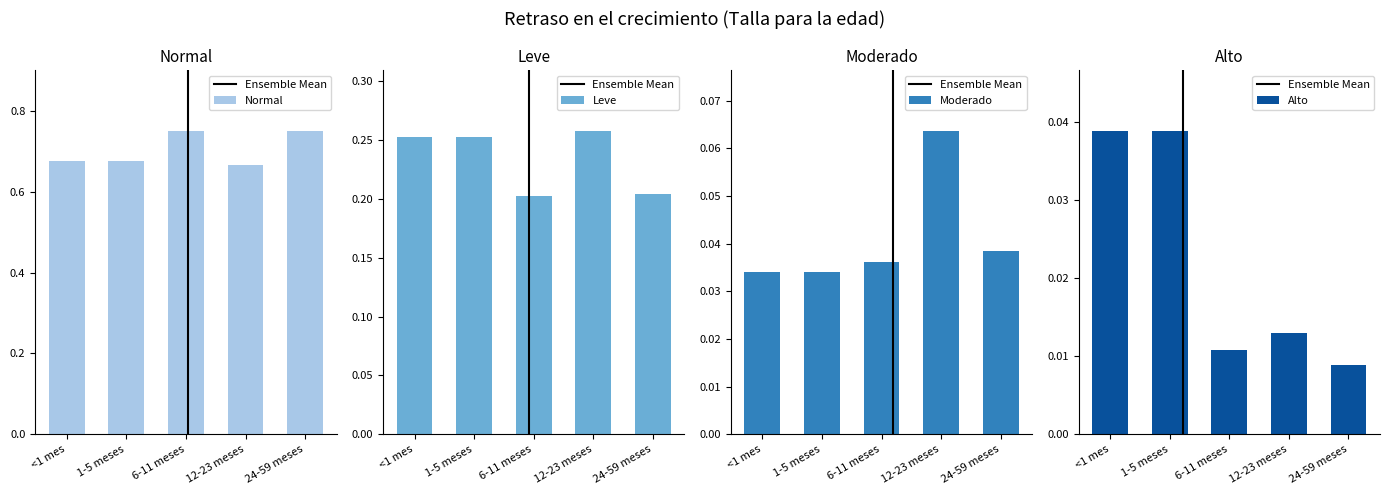

The value of Leve at 6-11 meses is 0.2. True or false?

True